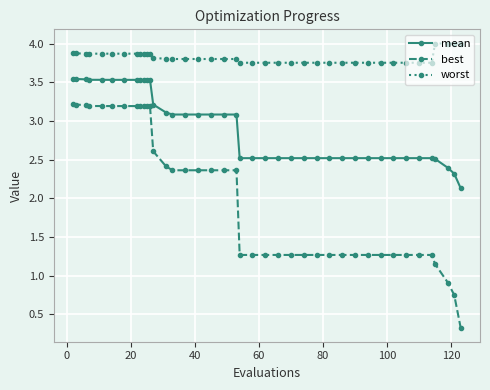

How many values in the best series are below 2?

20